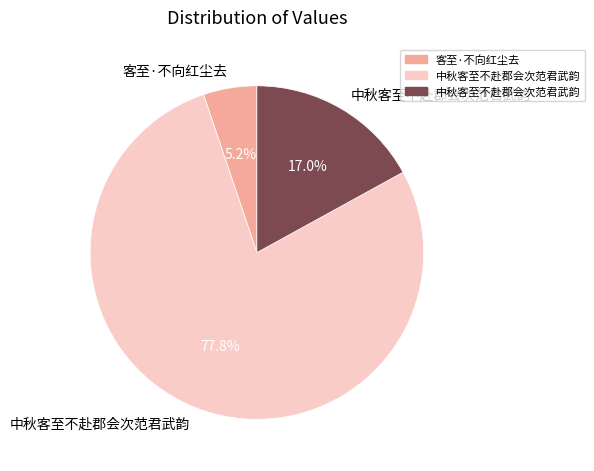

To the nearest percent, what is the difference between the largest and smallest slice percentages?

73%